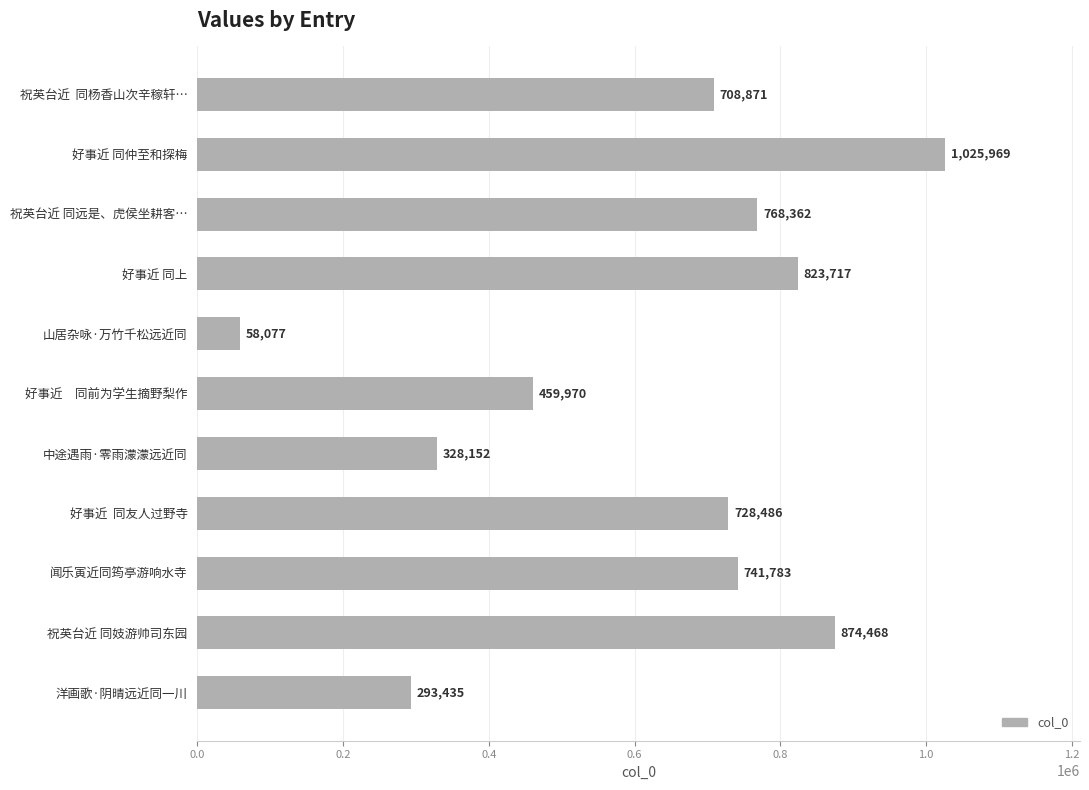

At which label is the value closest to 542023?

好事近　同前为学生摘野梨作